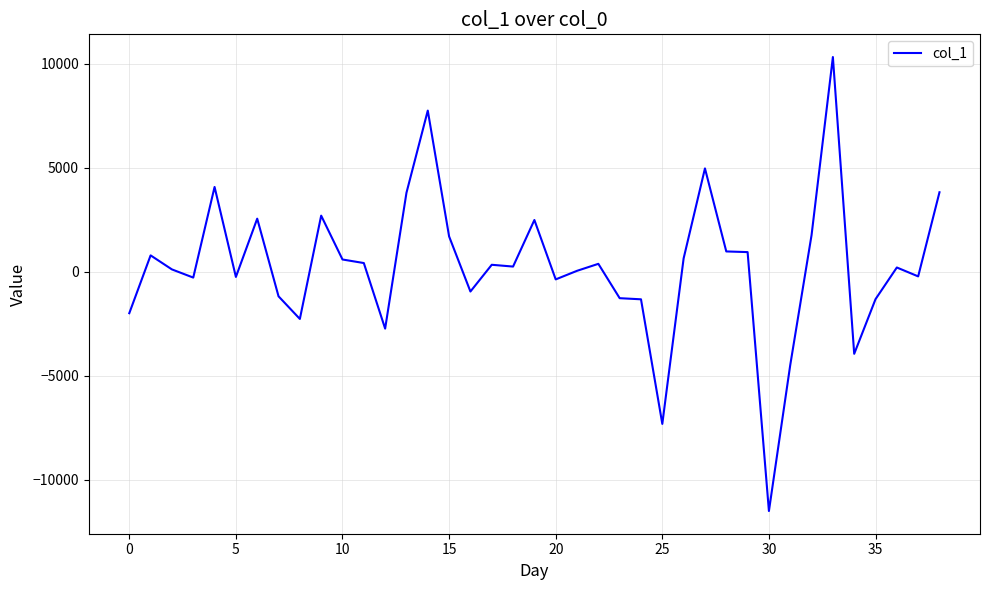

What is the difference between the maximum and minimum values?

21827.9